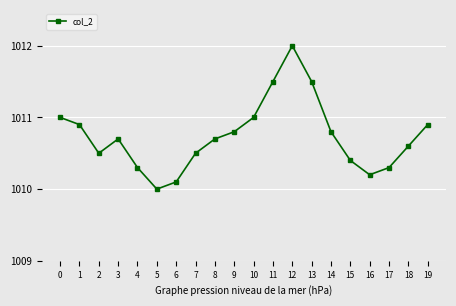

What is the smallest value displayed?

1010.0